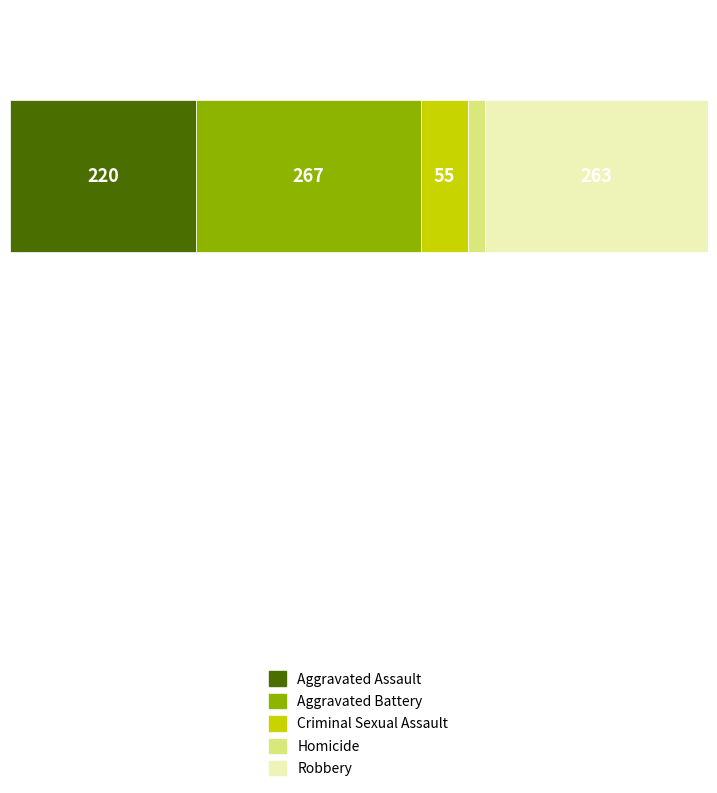

What are all the series names shown in the legend?

Aggravated Assault, Aggravated Battery, Criminal Sexual Assault, Homicide, Robbery